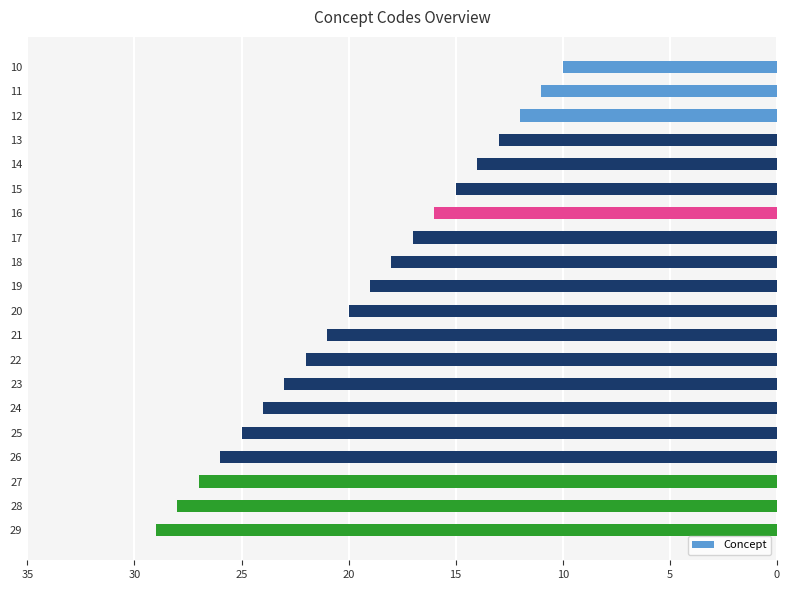

What is the difference between the second highest and second lowest values?

17